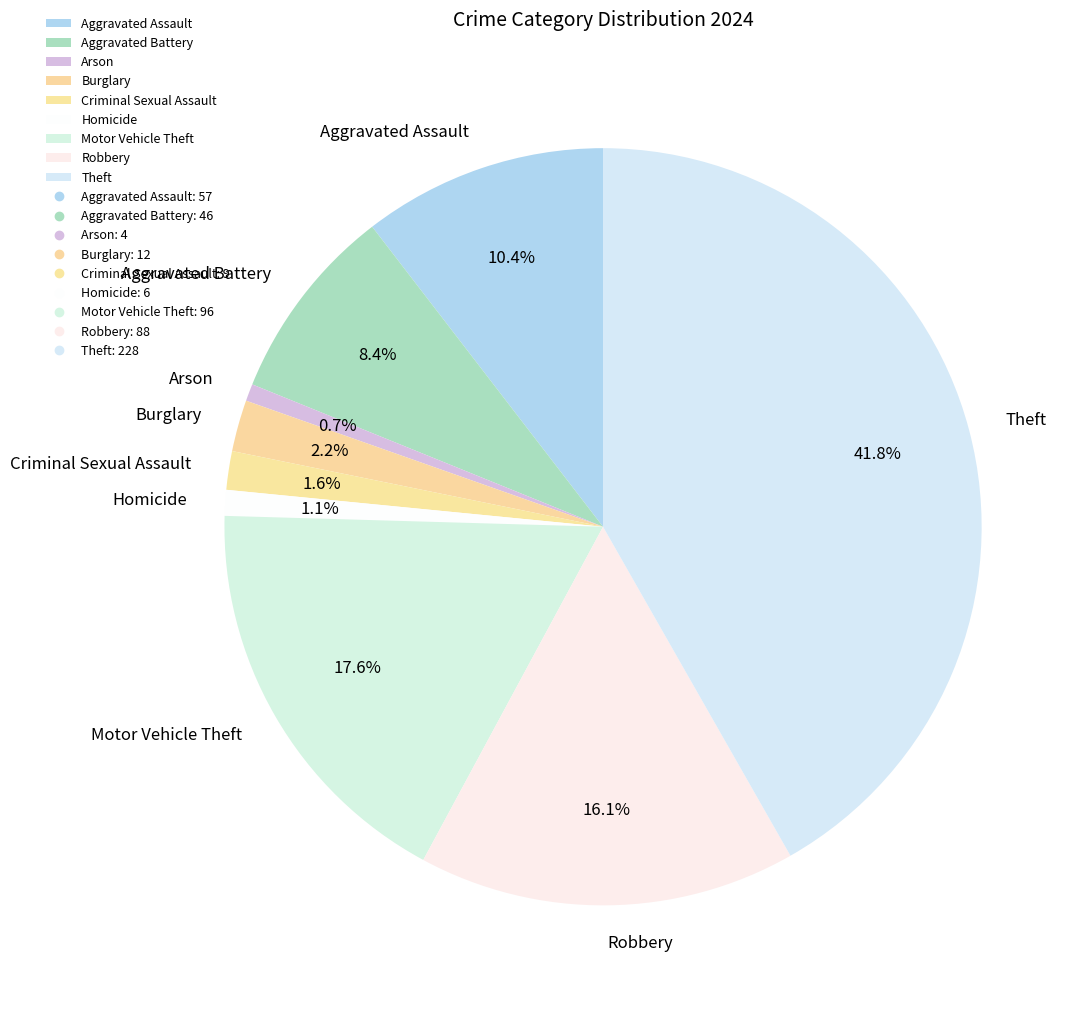

Approximately how many times larger is the value at Aggravated Assault compared to Robbery?

0.6